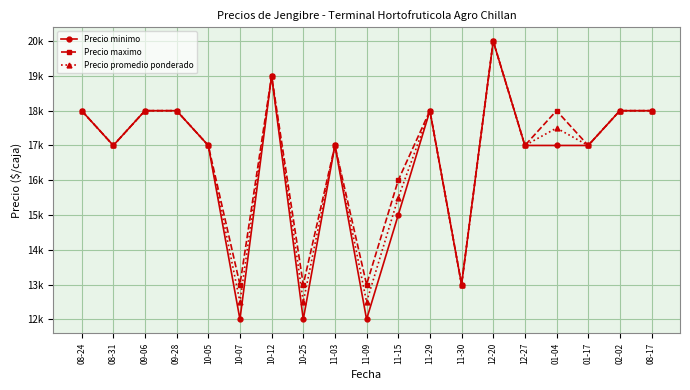

Is this an area chart (filled region under the line)?

No